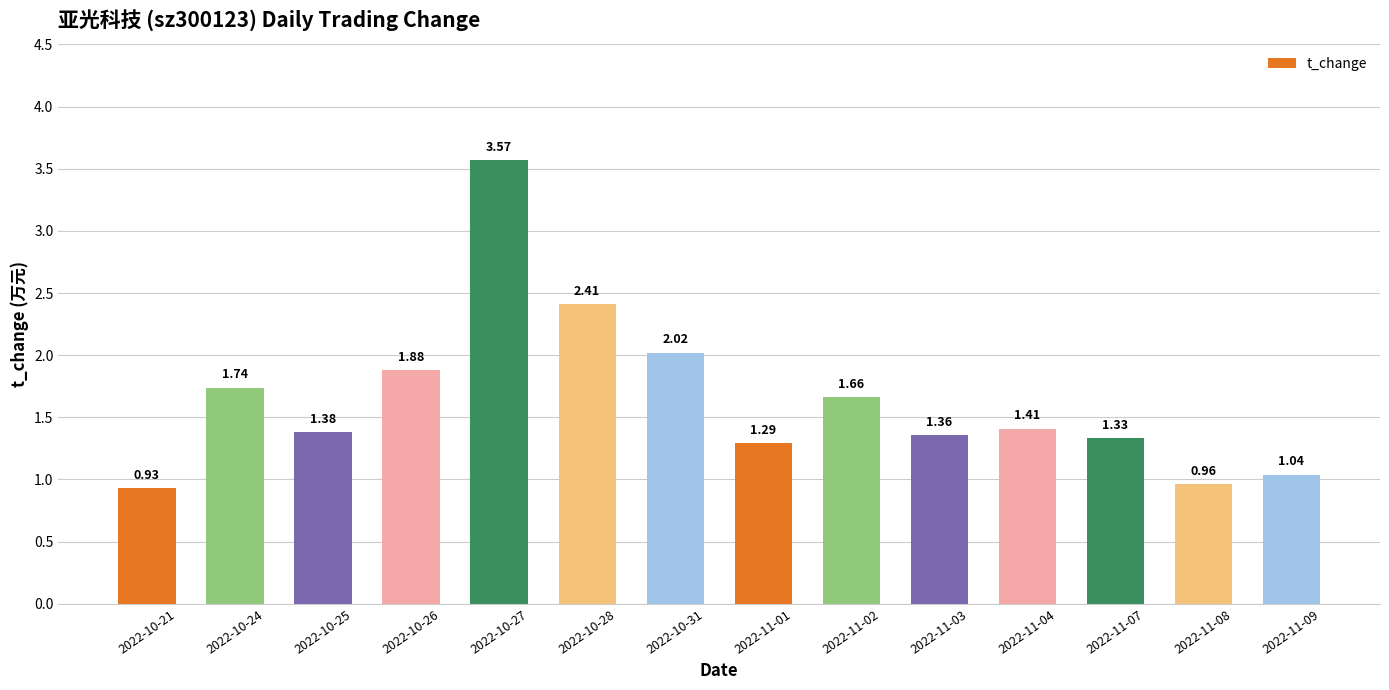

What is the ratio of the value at 2022-10-21 to the value at 2022-11-02?

0.6